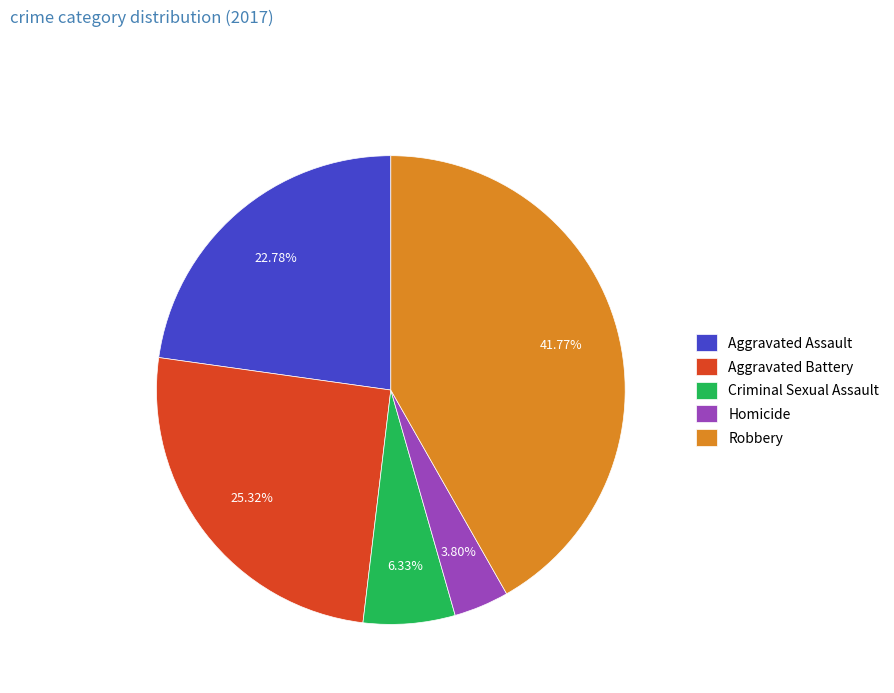

Is it true that Robbery is 33% of the pie?

False